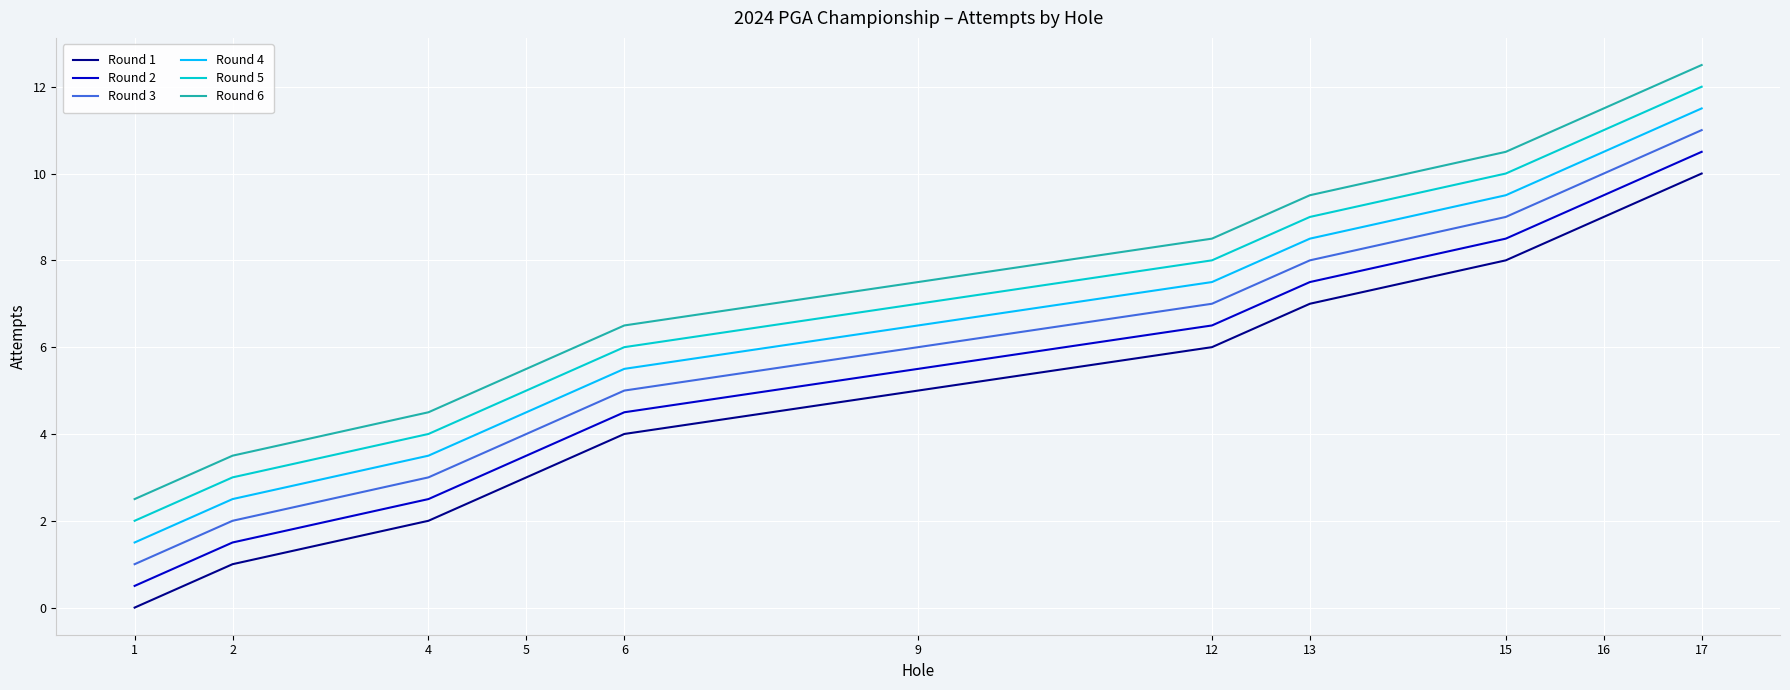

True or false: Round 4 has a value of 4.5 at 5.

True